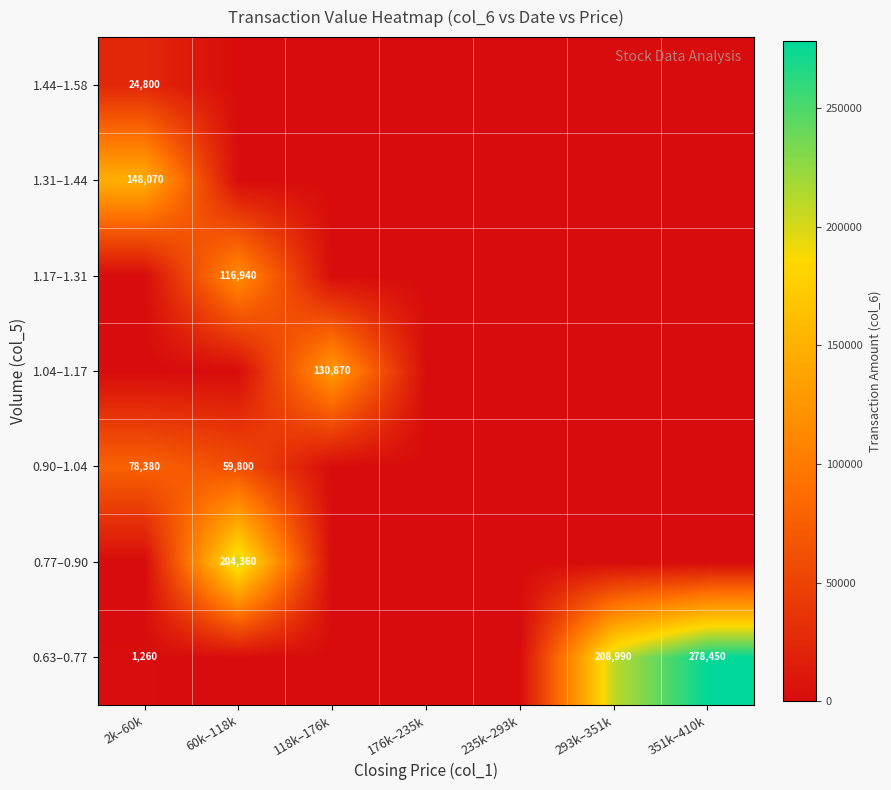

The 0.77–0.90 series shows 0 at 293k–351k. True or false?

True